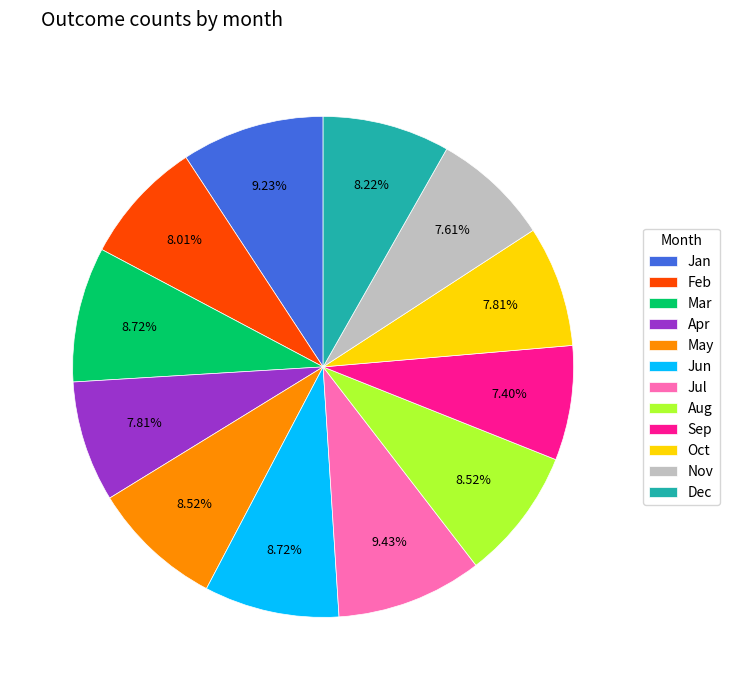

The Nov slice represents 8% of the pie. True or false?

True